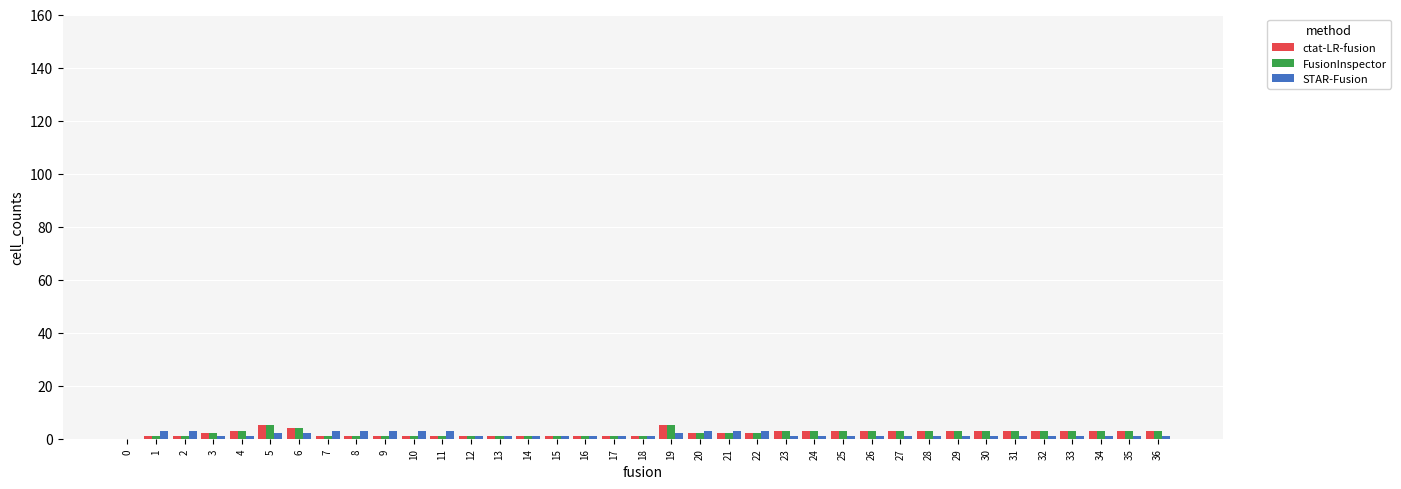

Does the chart contain stacked bars?

No